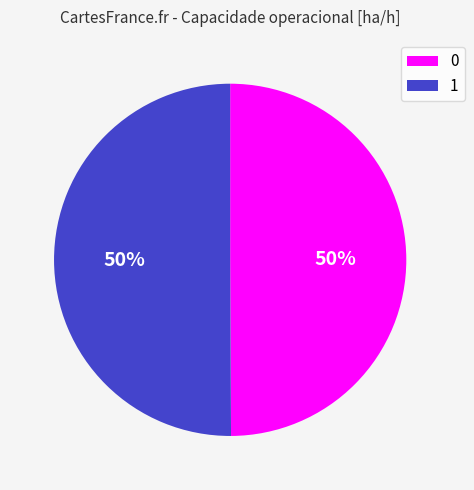

To the nearest percent, what is the combined percentage of 1 and 0?

100%